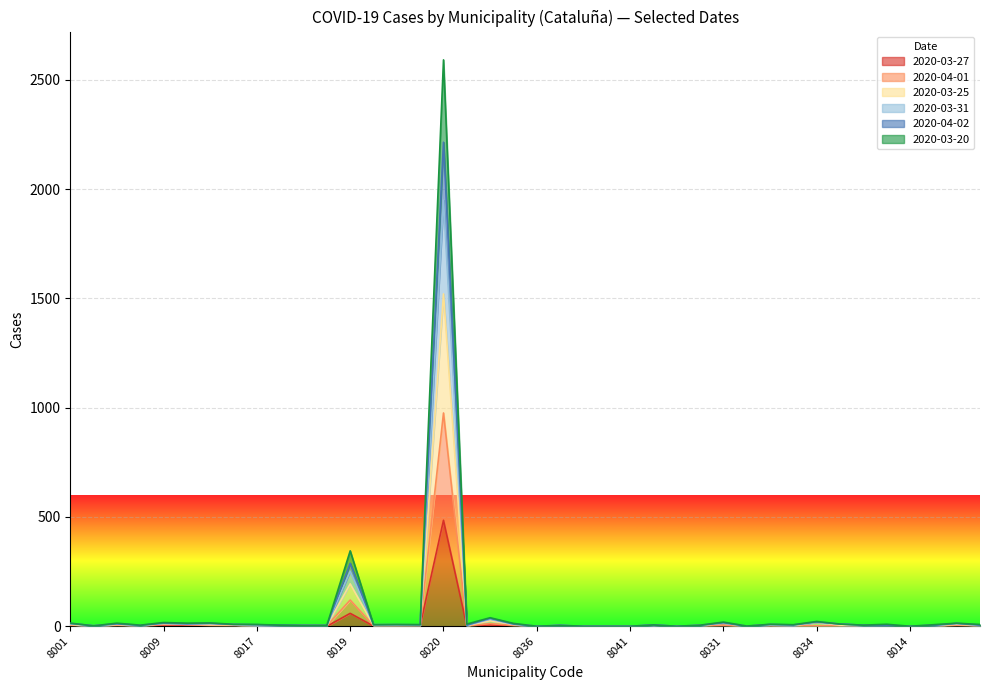

Read the 2020-03-25 value at 8020, to the nearest 100.

1500